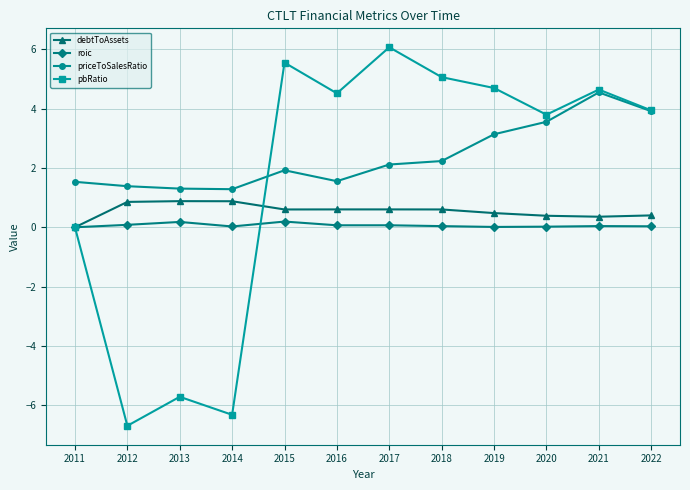

Between 2016 and 2020, which series saw the biggest shift?

priceToSalesRatio